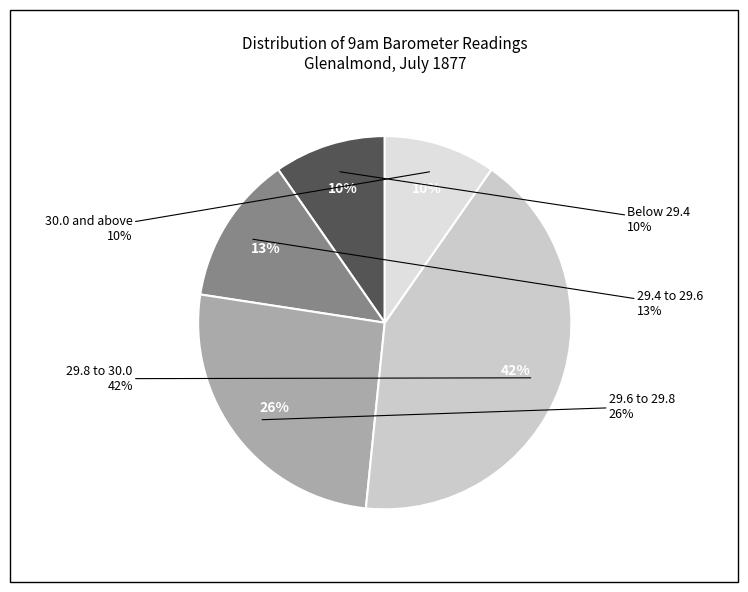

Is 1 the majority of the pie?

No